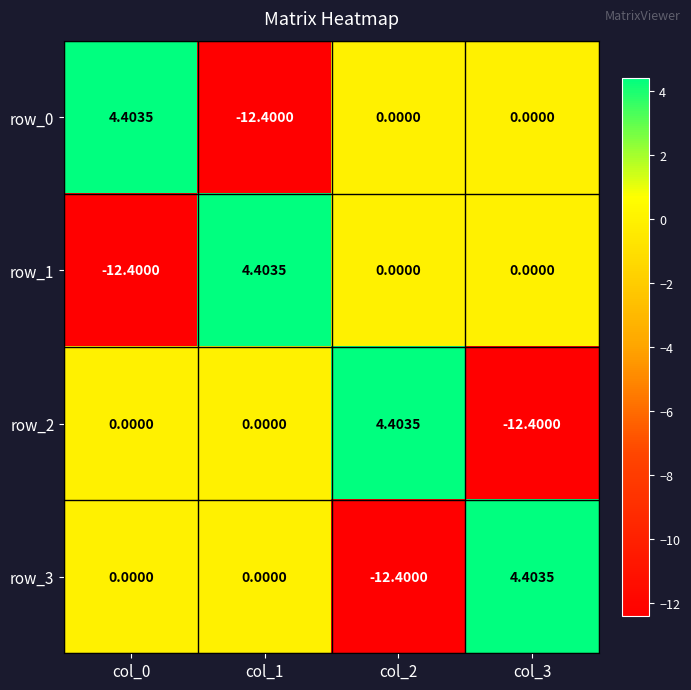

Is the value of row_3 at col_1 greater than the value of row_0 at col_0?

No